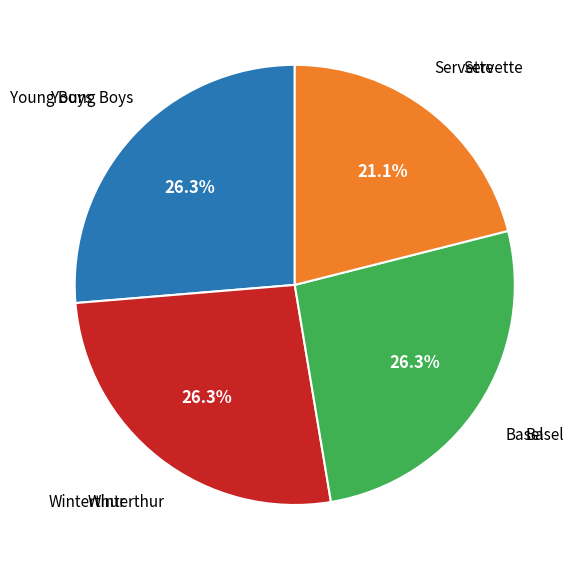

Is there a majority slice in this chart?

No